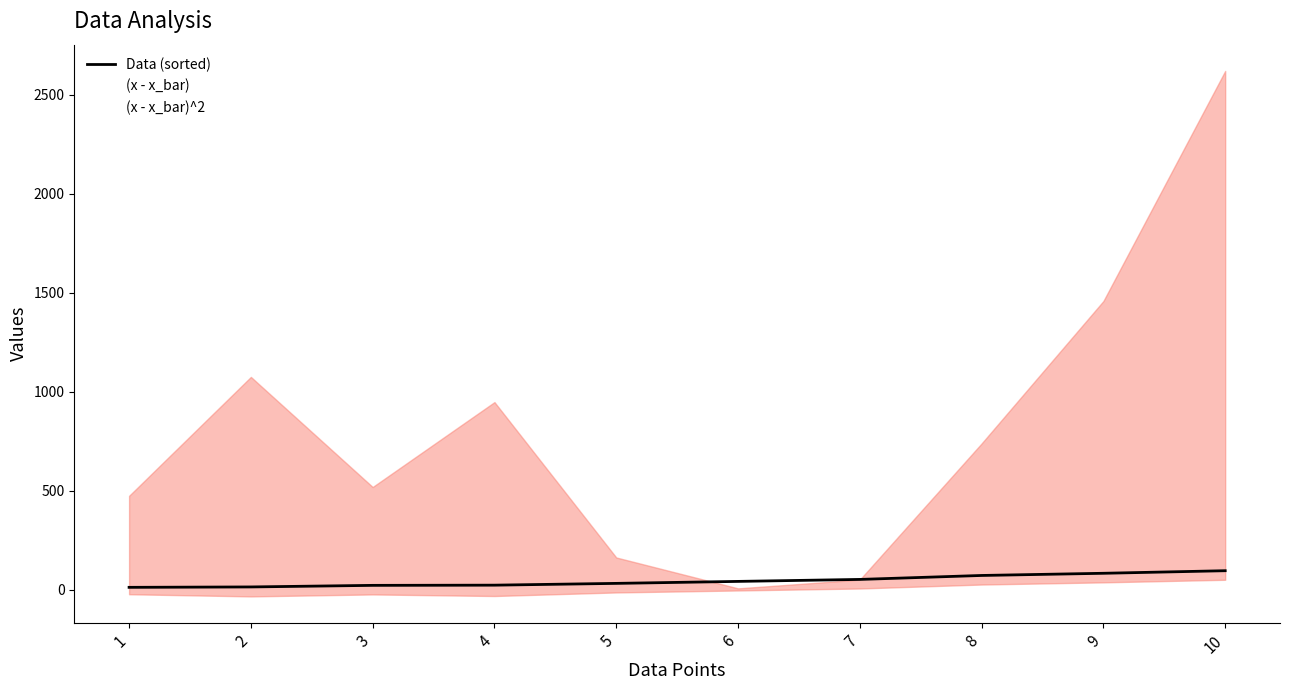

Reading left to right, what are all the values shown in this chart?

Data (sorted): 13.0	15.0	23.0	24.0	33.0	43.0	53.0	73.0	84.0	97.0
(x - x_bar): -21.8	-32.8	-22.8	-30.8	-12.8	-2.8	7.2	27.2	38.2	51.2
(x - x_bar)^2: 475.2	1075.8	519.8	948.6	163.8	7.8	51.8	739.8	1459.2	2621.4